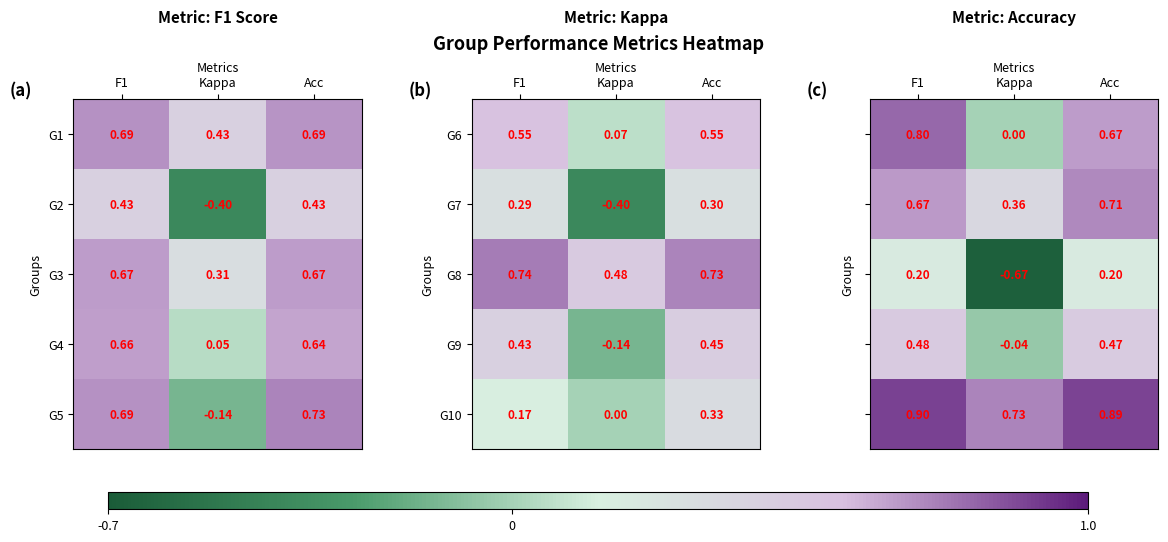

At which label is G5 closest to 0?

Kappa